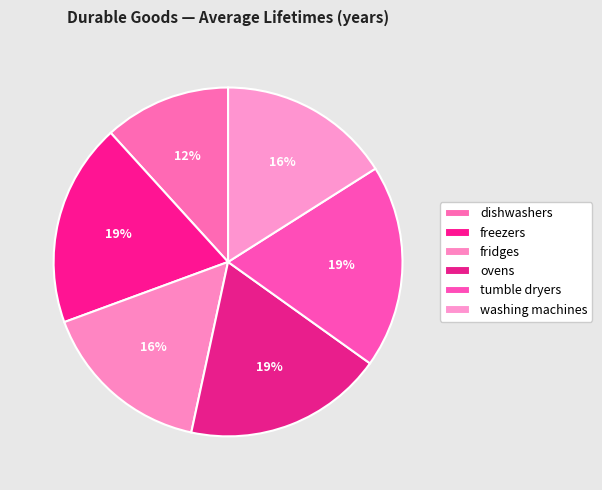

Does fridges represent more than half of the total?

No